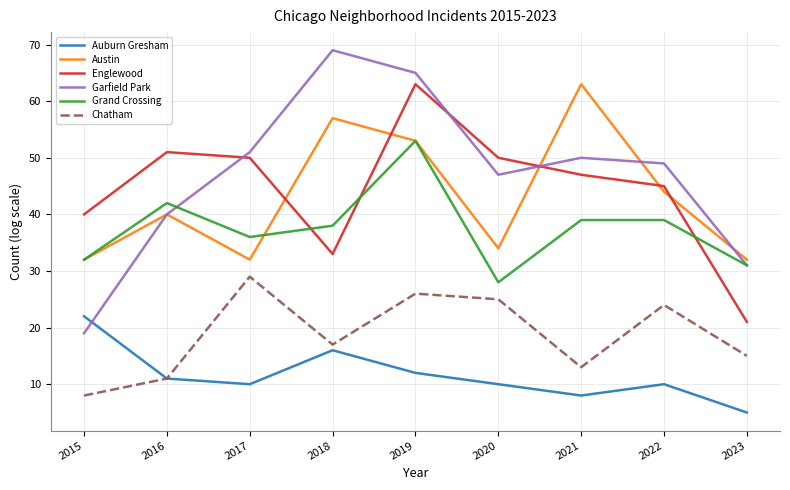

At which category is the sum across all series the highest?

2019